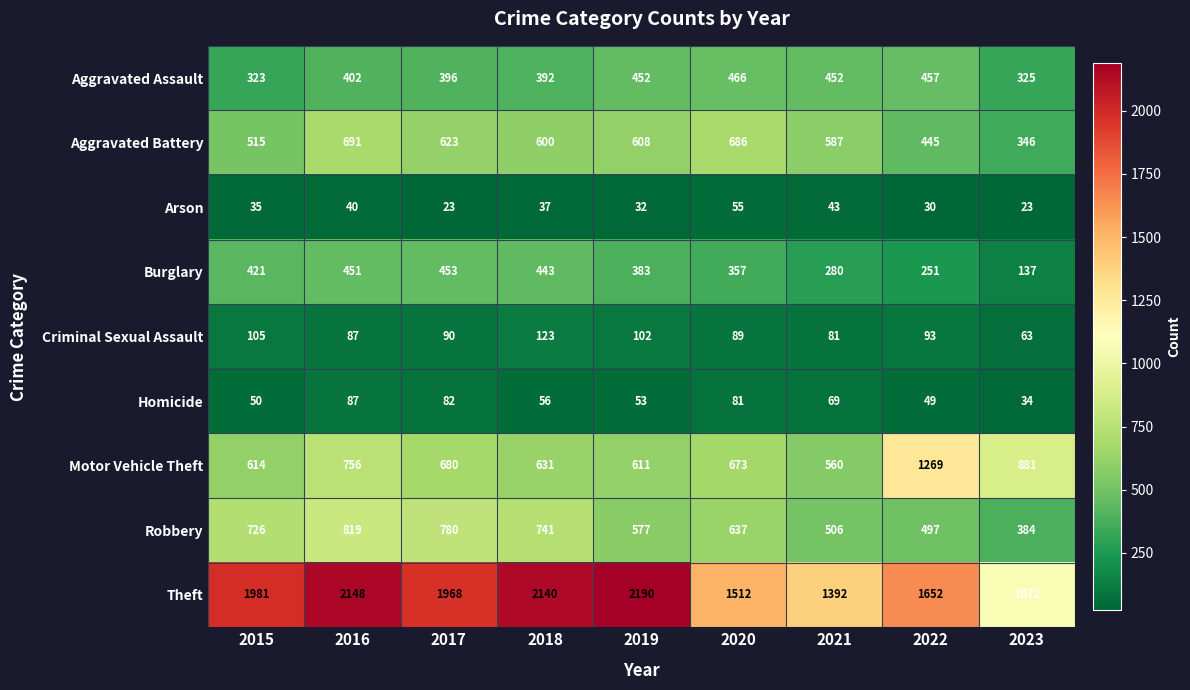

What is the difference between the Aggravated Assault values at 2023 and 2016?

77